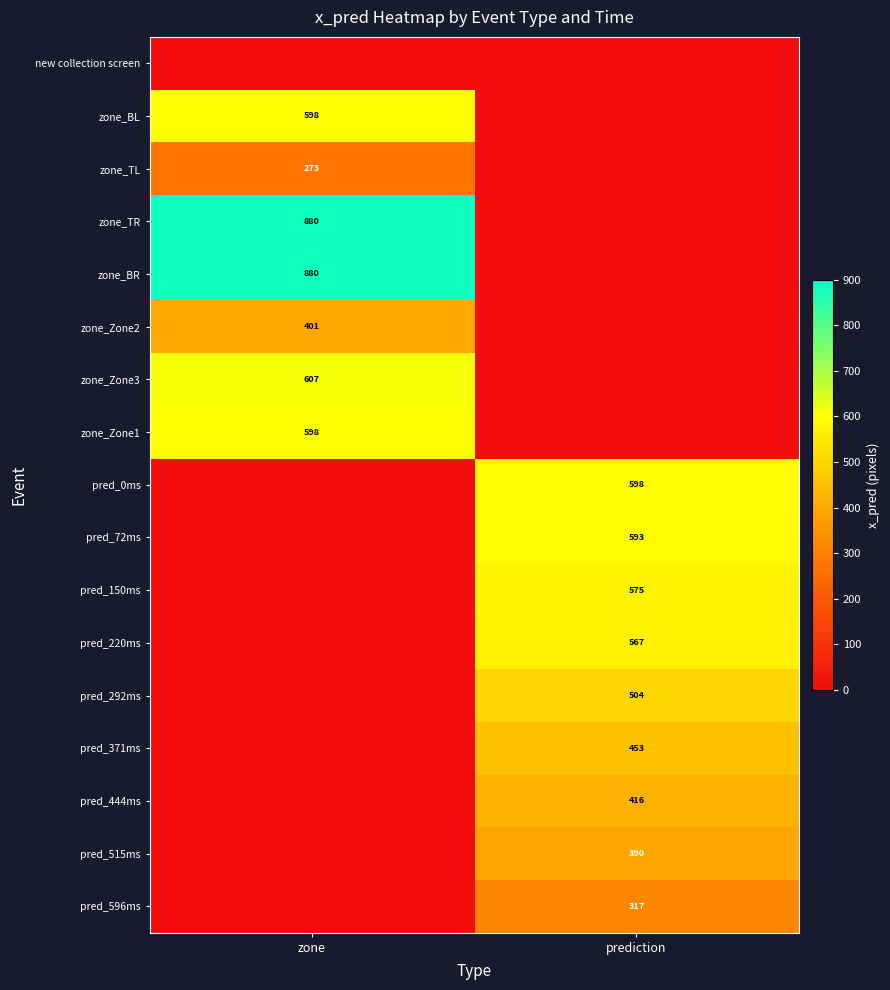

The value of pred_0ms at prediction is 598. True or false?

True